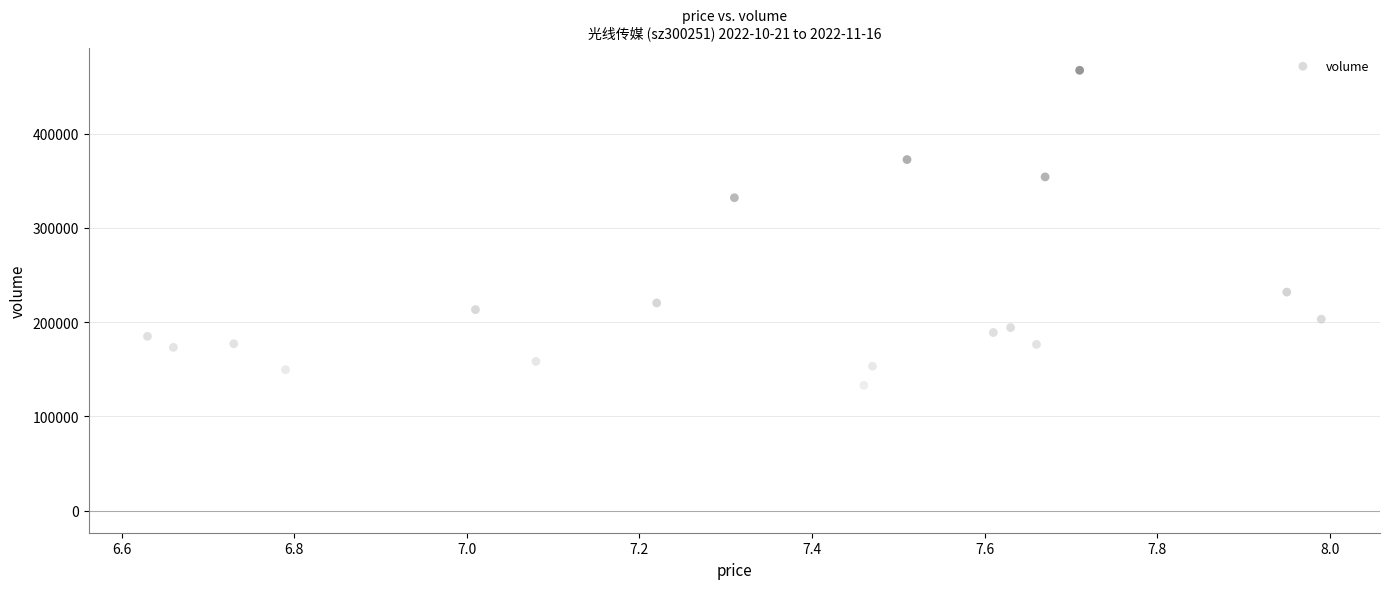

What Y value in the scatter plot is closest to 269455?

231879